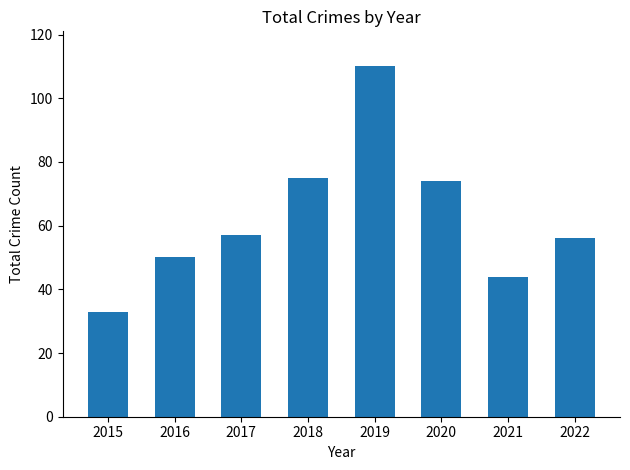

What is the smallest value displayed?

33